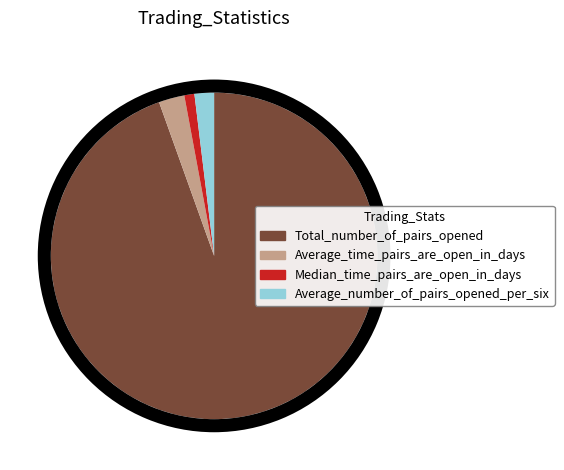

Rank the categories by value from highest to lowest.

Total_number_of_pairs_opened, Average_time_pairs_are_open_in_days, Average_number_of_pairs_opened_per_six, Median_time_pairs_are_open_in_days